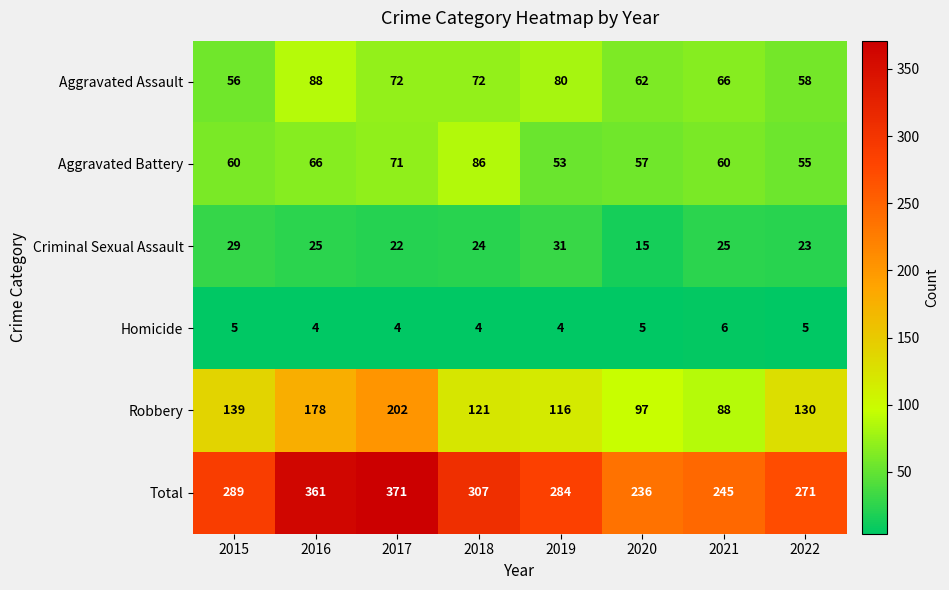

At how many categories does at least one series exceed 309?

2